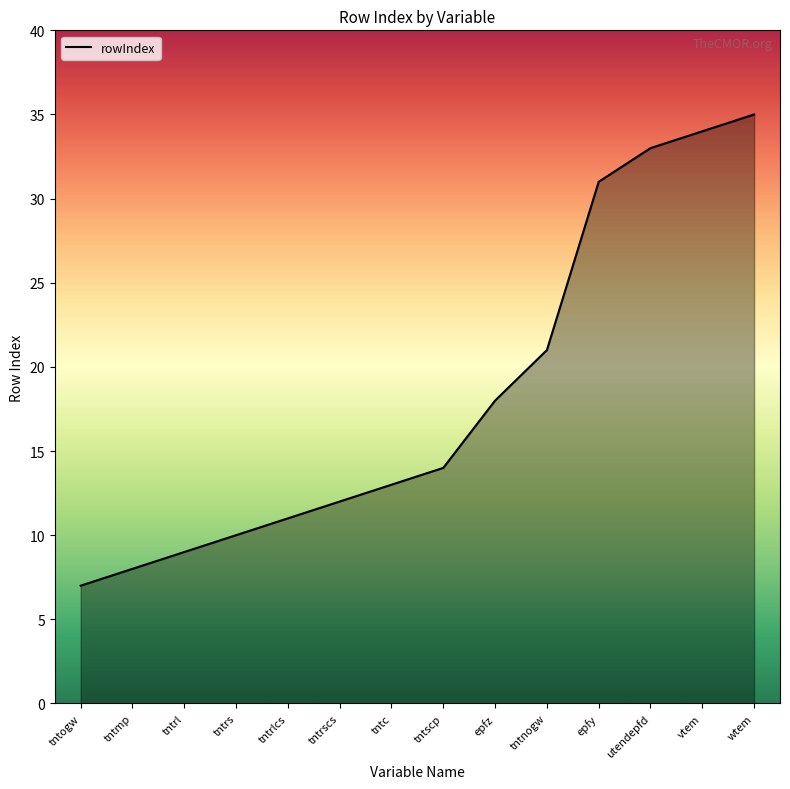

What is the difference between the second highest and second lowest values?

26